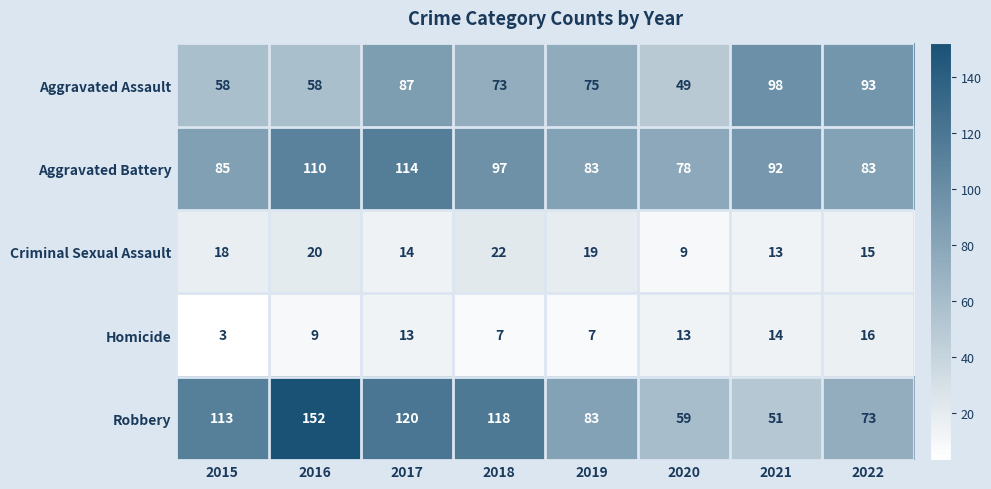

What is the maximum value shown in the chart?

152